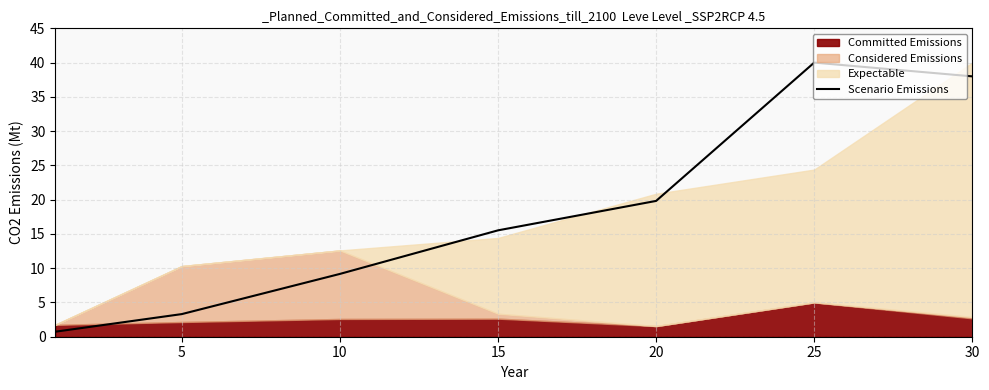

What is the difference between the maximum and minimum values?

39.3